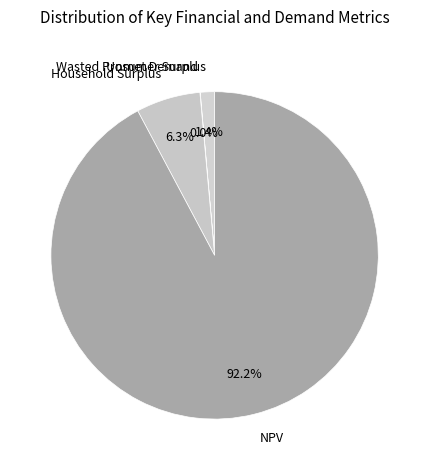

To the nearest percent, what percentage of the pie is Wasted Prosumer Surplus?

1%